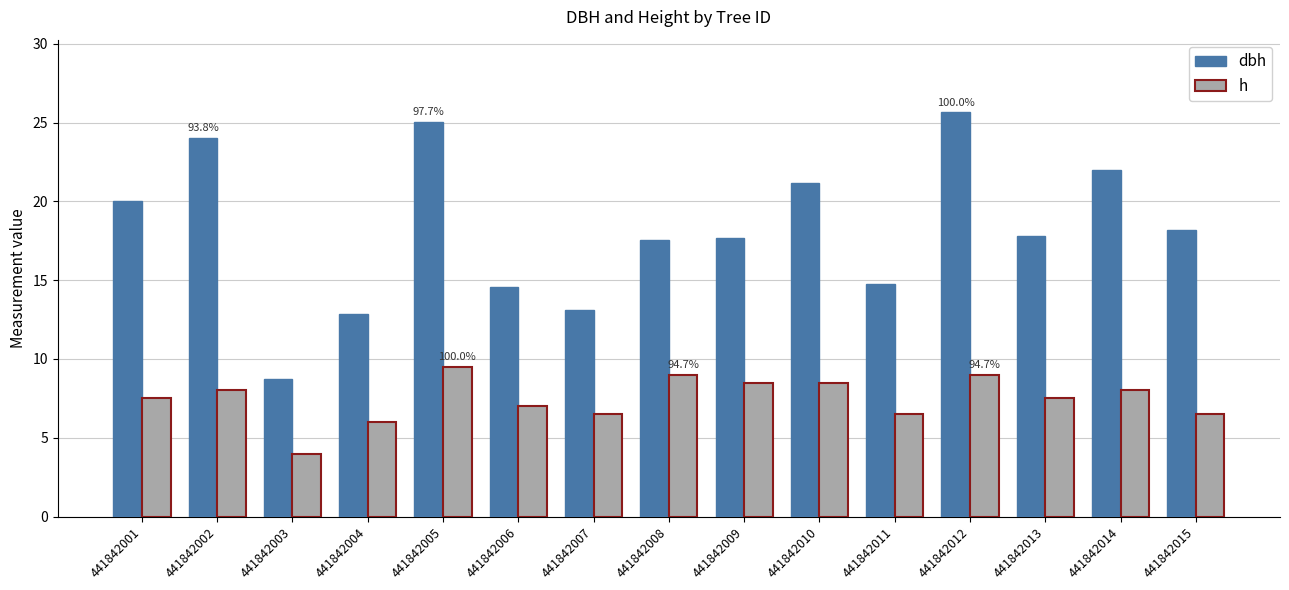

How many values in the dbh series are below 17?

5